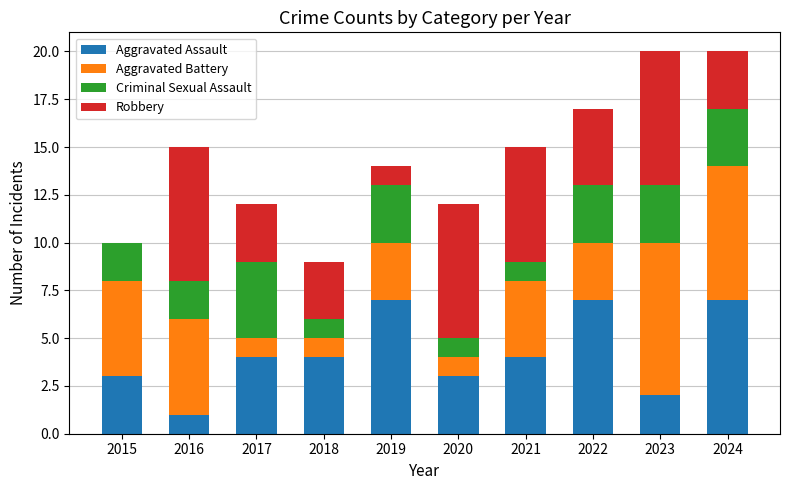

What is the total value across all series at 2015?

10